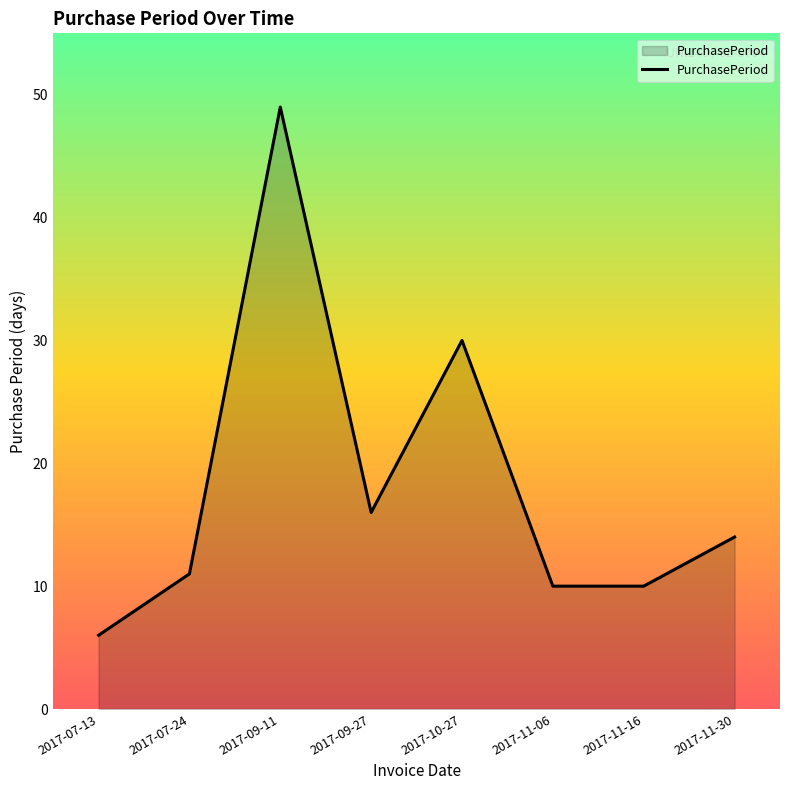

Approximately how many times larger is the value at 2017-11-06 compared to 2017-09-27?

0.6